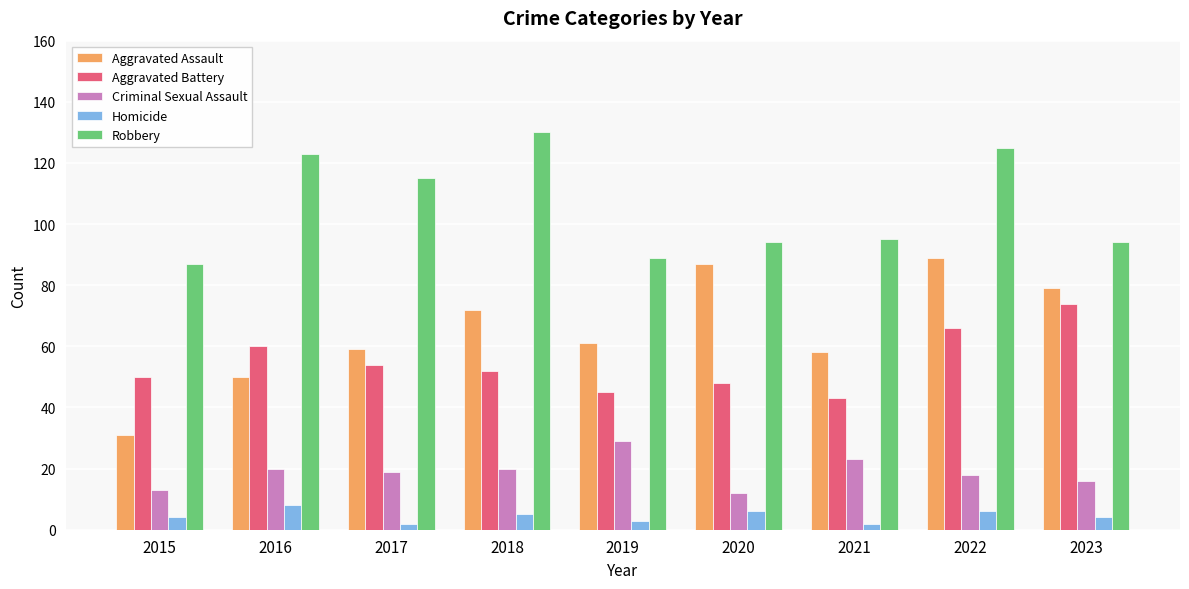

What is the maximum value for Robbery?

130